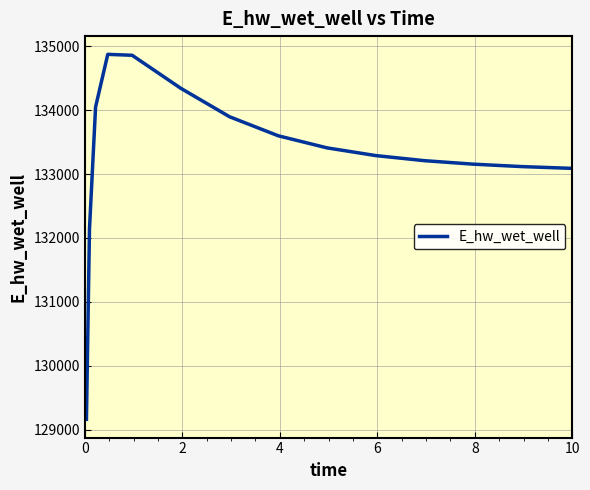

What is the maximum value shown in the chart?

134872.1